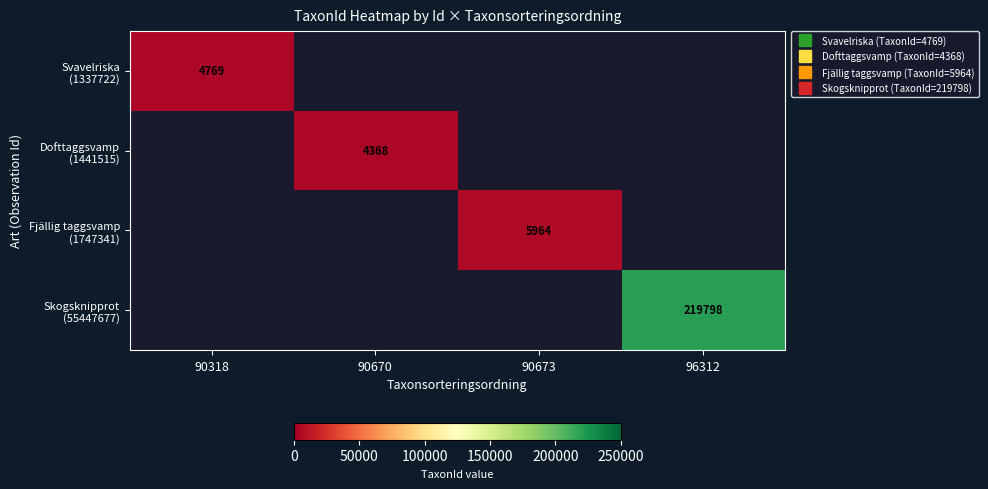

Is the value of Fjällig taggsvamp (1747341) at 90318 greater than the value of Skogsknipprot (55447677) at 90318?

No